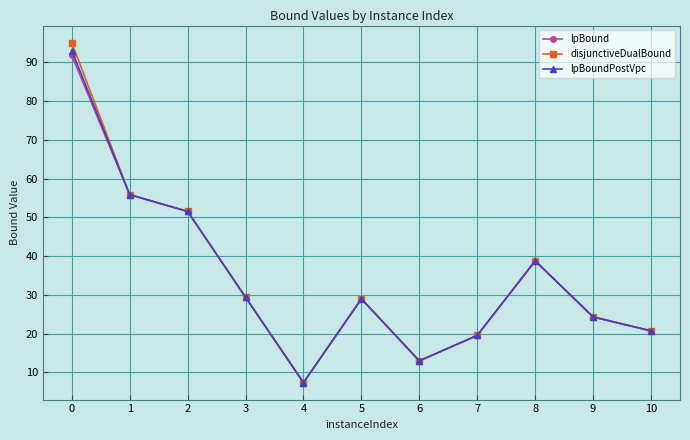

Is the value of lpBound at 9 greater than the value of disjunctiveDualBound at 7?

Yes